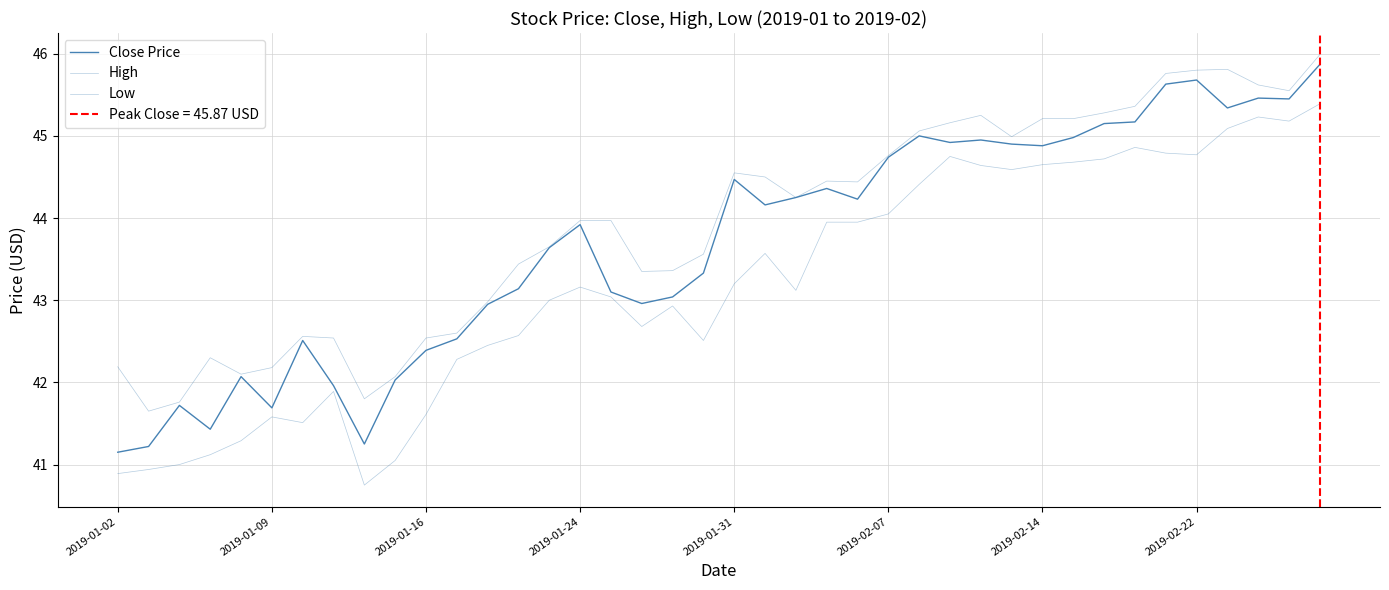

What is the sum of the Close Price values at 34 and 23?

90.0